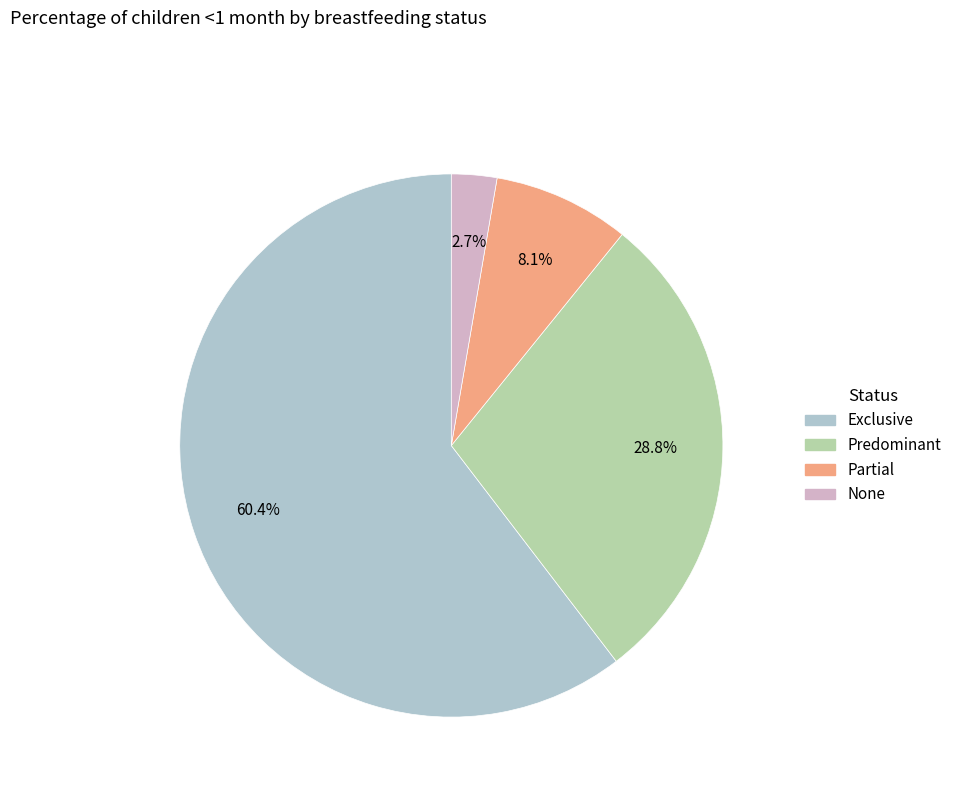

Which slice represents more than half of the pie?

Exclusive